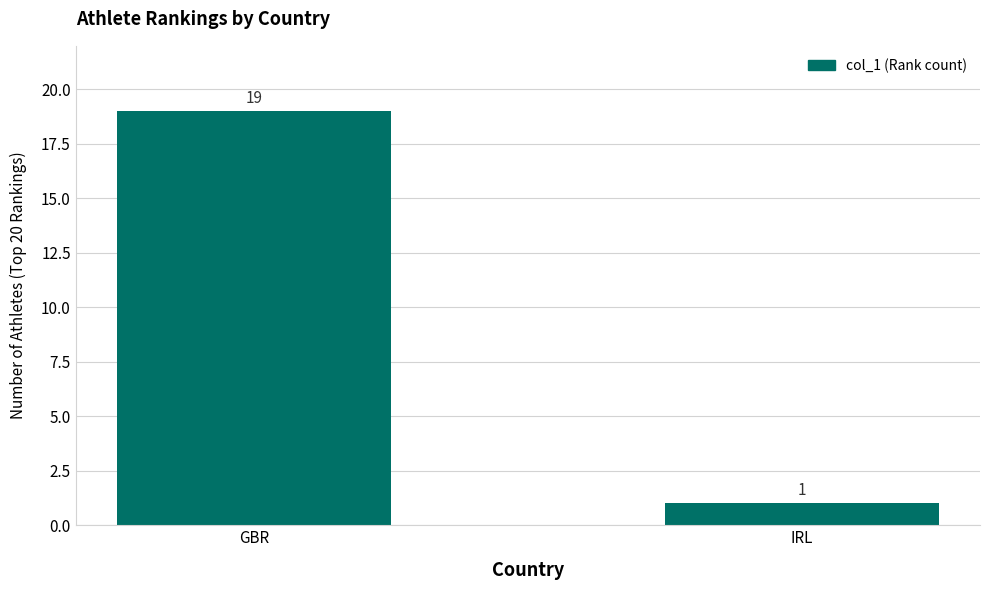

Read the value at IRL.

1